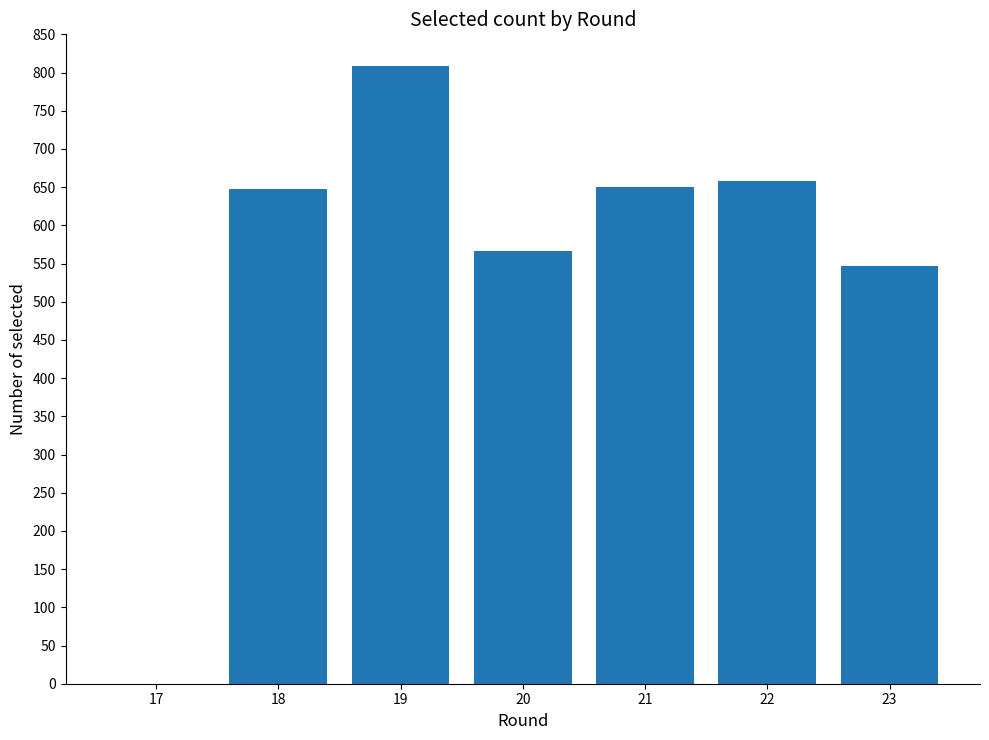

How many data points does each series have?

7